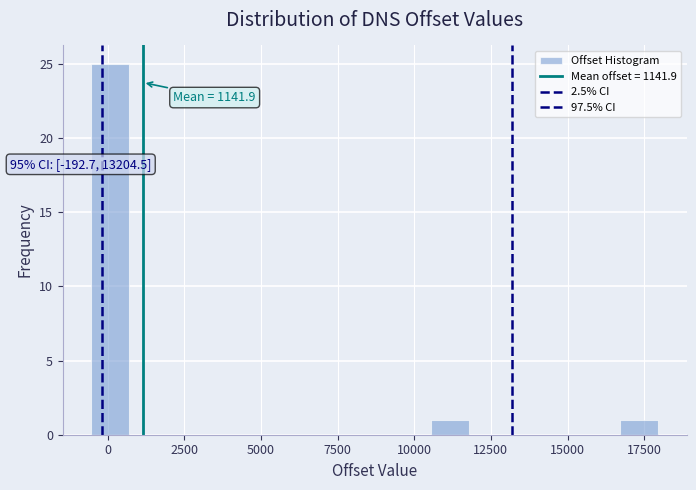

Read against the x-axis, roughly where is the centre of the tallest bar?

0